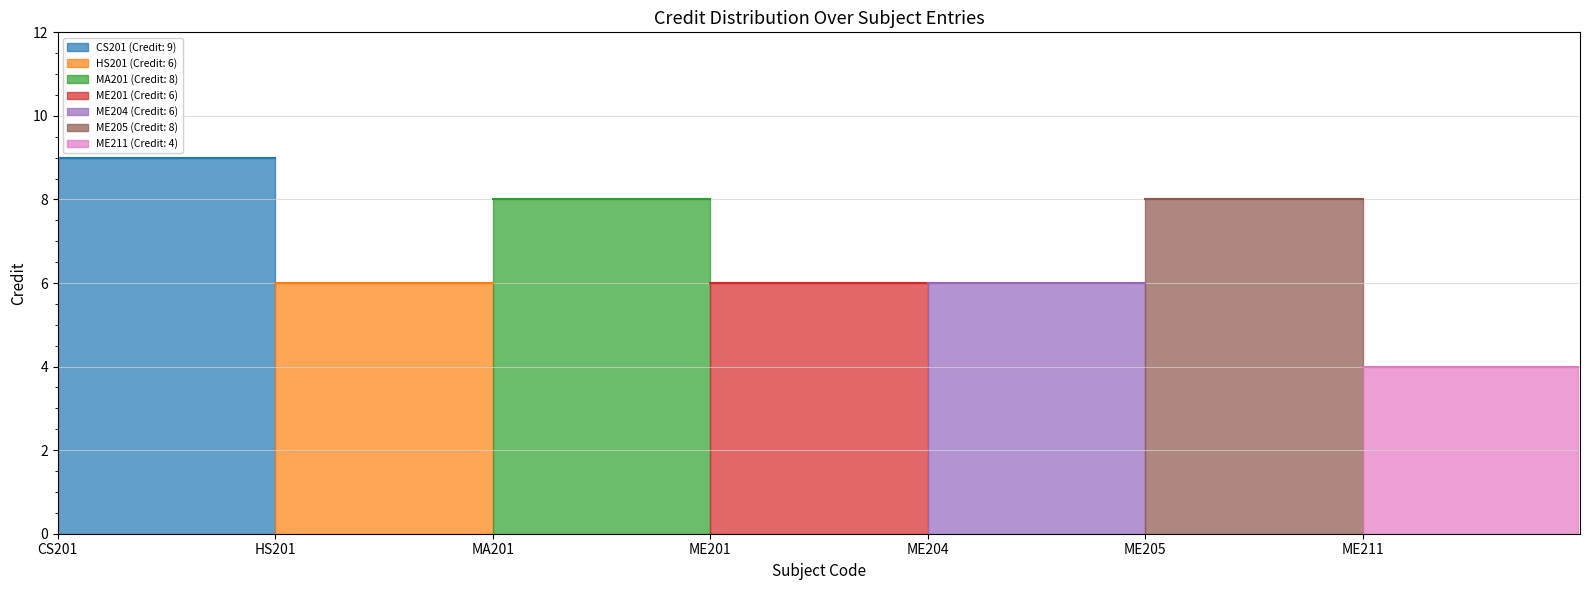

How many data points are less than 6?

1